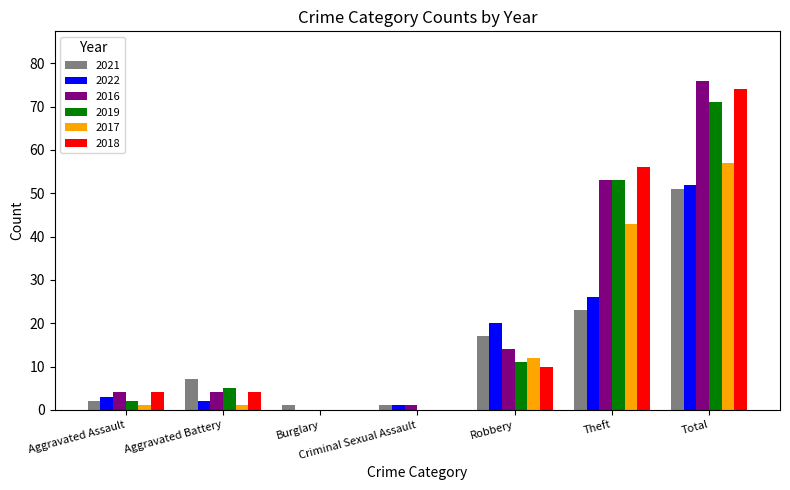

Count the number of data series in this chart.

6